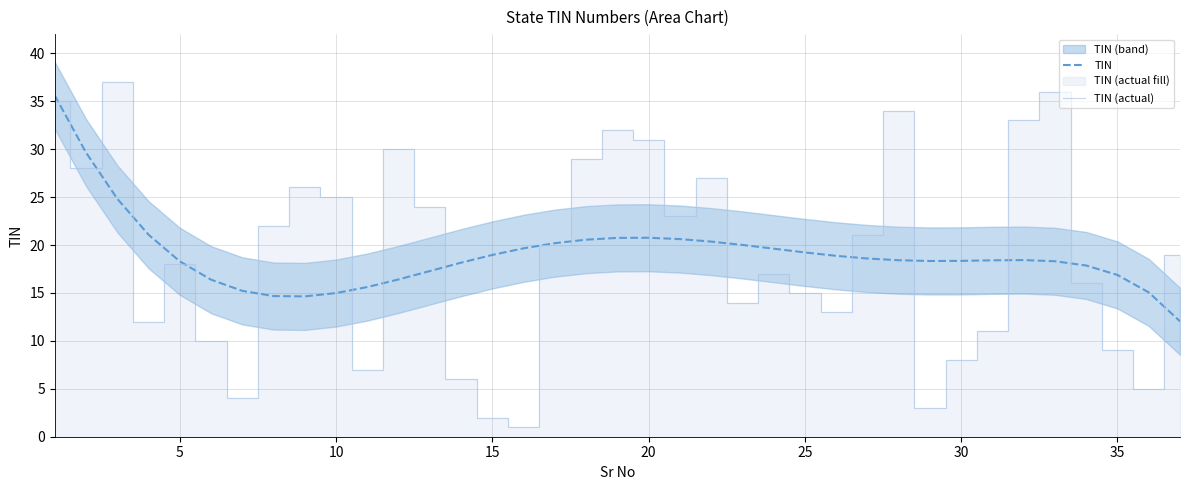

What is the lowest value of the TIN series?

12.0